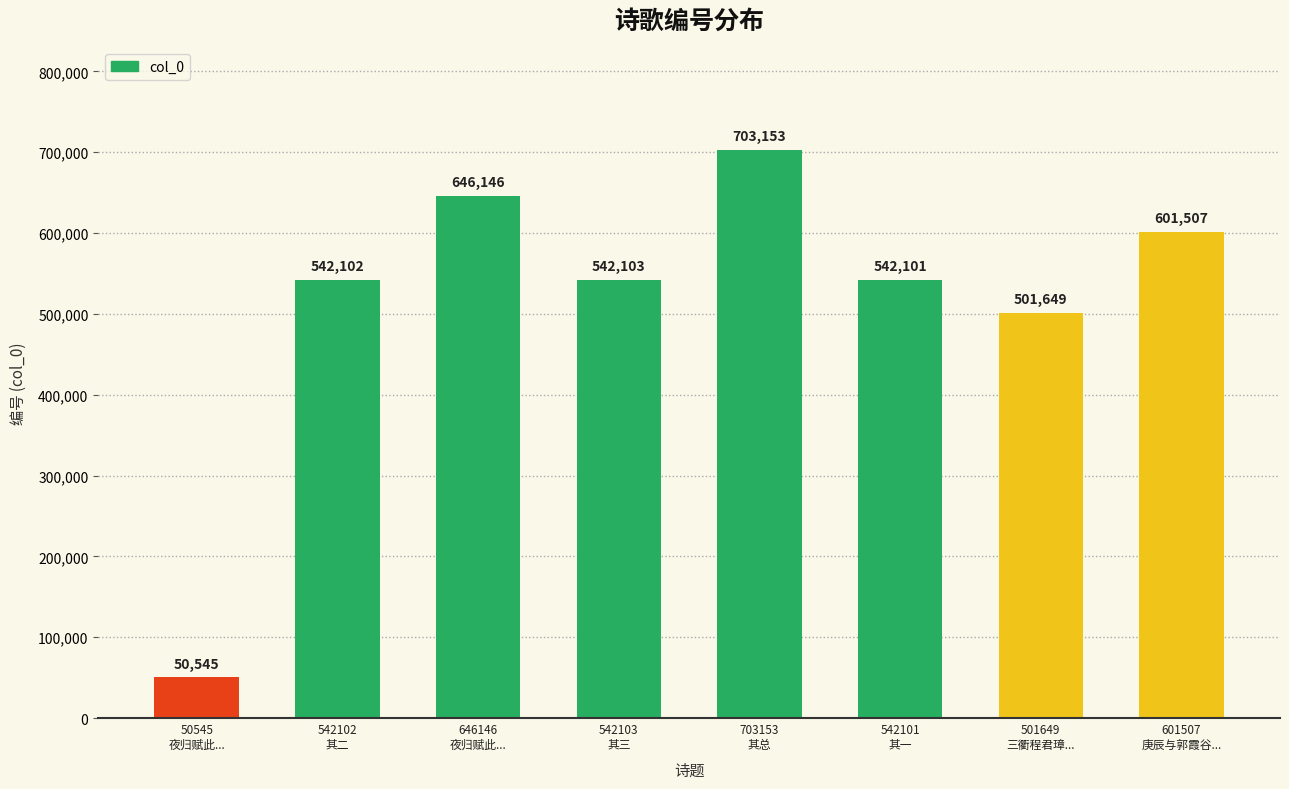

What is the approximate value at 542102
其二, to the nearest 100?

542100